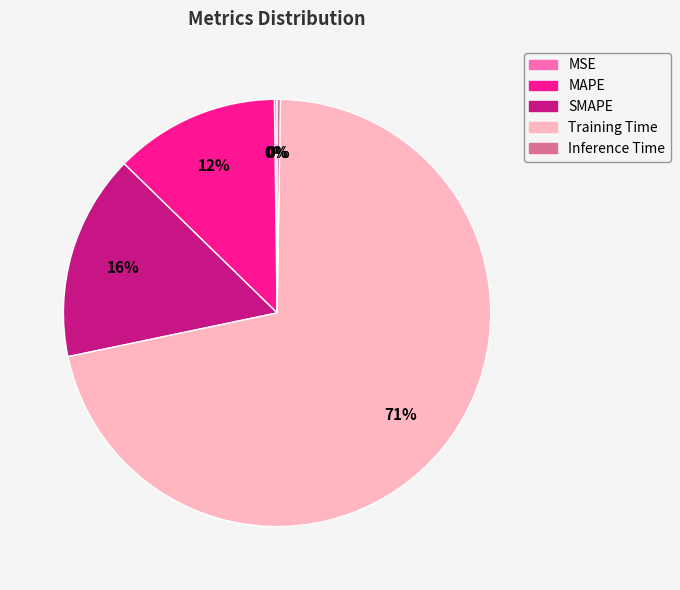

To the nearest percent, what is the combined percentage of SMAPE and MAPE?

28%